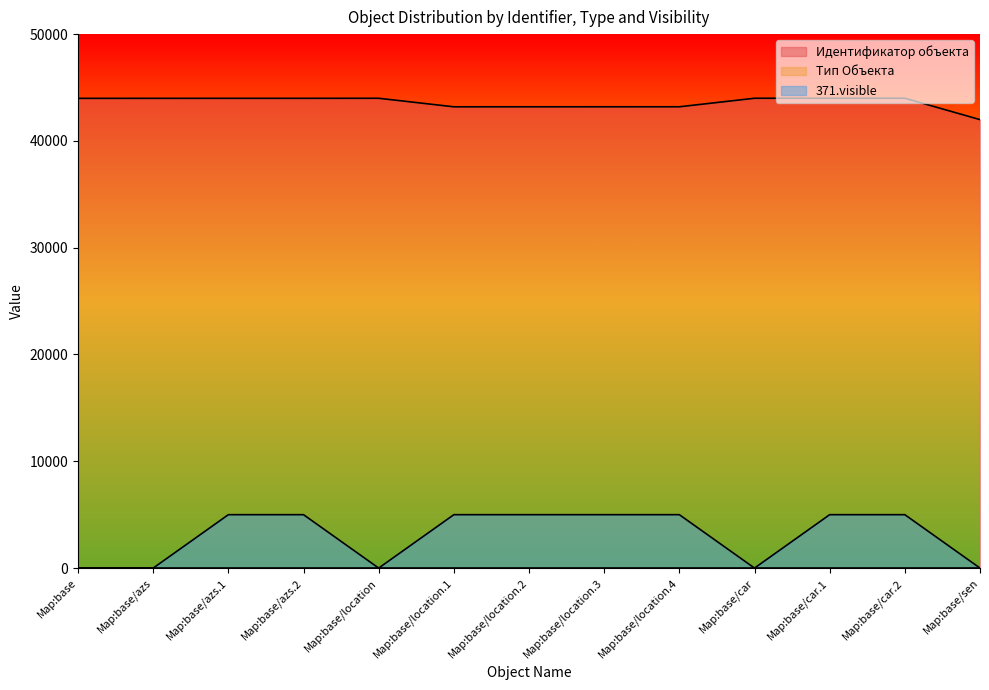

True or false: 371.visible has a value of -2932 at Map:base/sen.

False